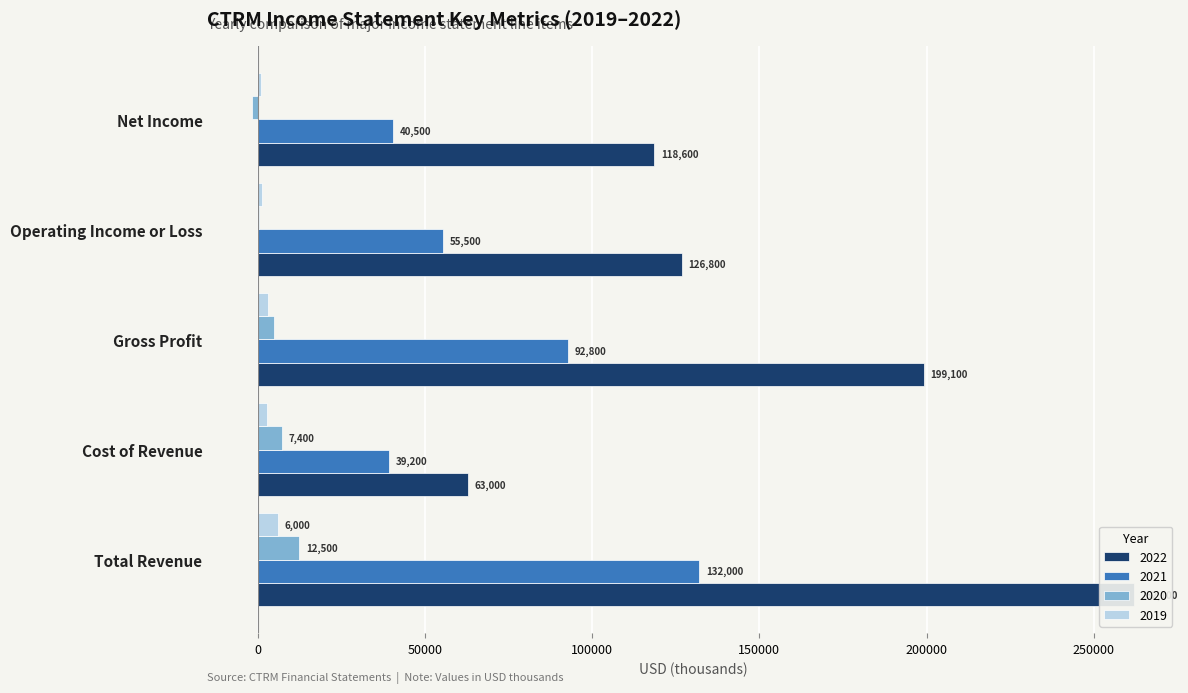

Reading left to right, list all the values displayed in this chart.

2022: Total Revenue=262100	Cost of Revenue=63000	Gross Profit=199100	Operating Income or Loss=126800	Net Income=118600
2021: Total Revenue=132000	Cost of Revenue=39200	Gross Profit=92800	Operating Income or Loss=55500	Net Income=40500
2020: Total Revenue=12500	Cost of Revenue=7400	Gross Profit=5000	Operating Income or Loss=500	Net Income=-1800
2019: Total Revenue=6000	Cost of Revenue=2800	Gross Profit=3200	Operating Income or Loss=1300	Net Income=1100